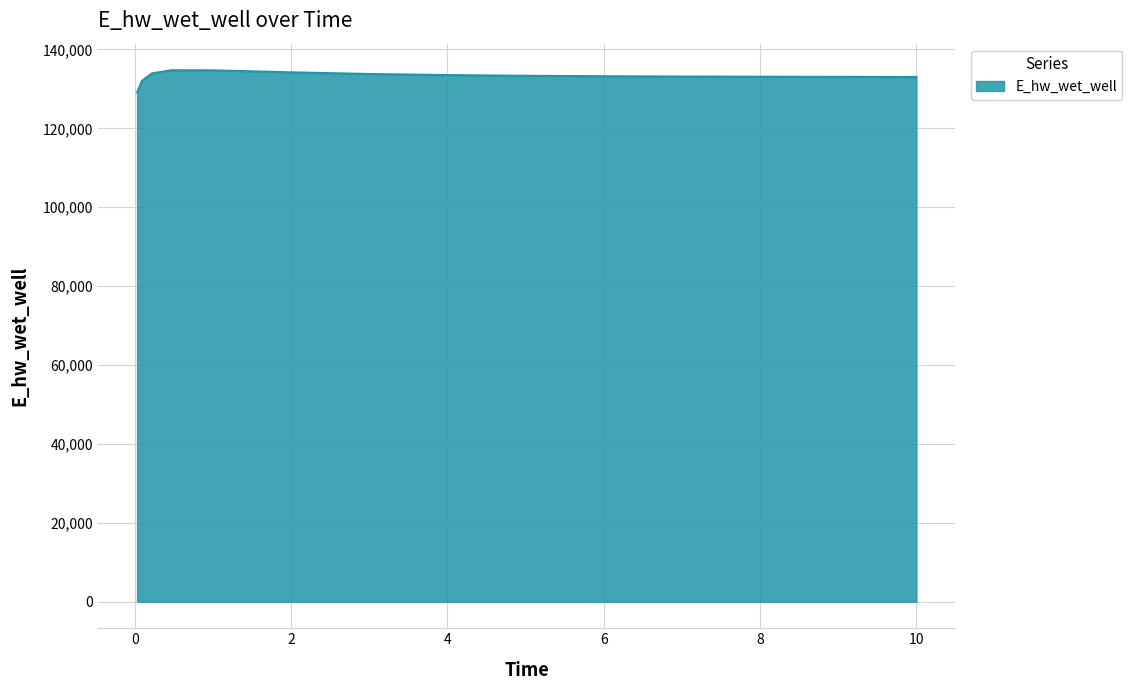

What is the difference between the maximum and minimum values?

5621.0